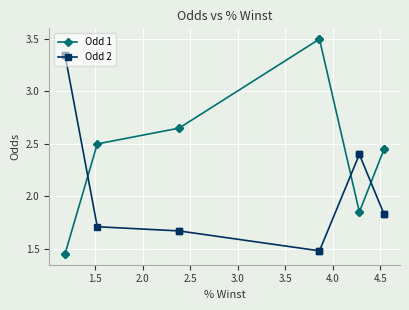

Where do Odd 1 and Odd 2 first cross each other?

1.5 and 2.0